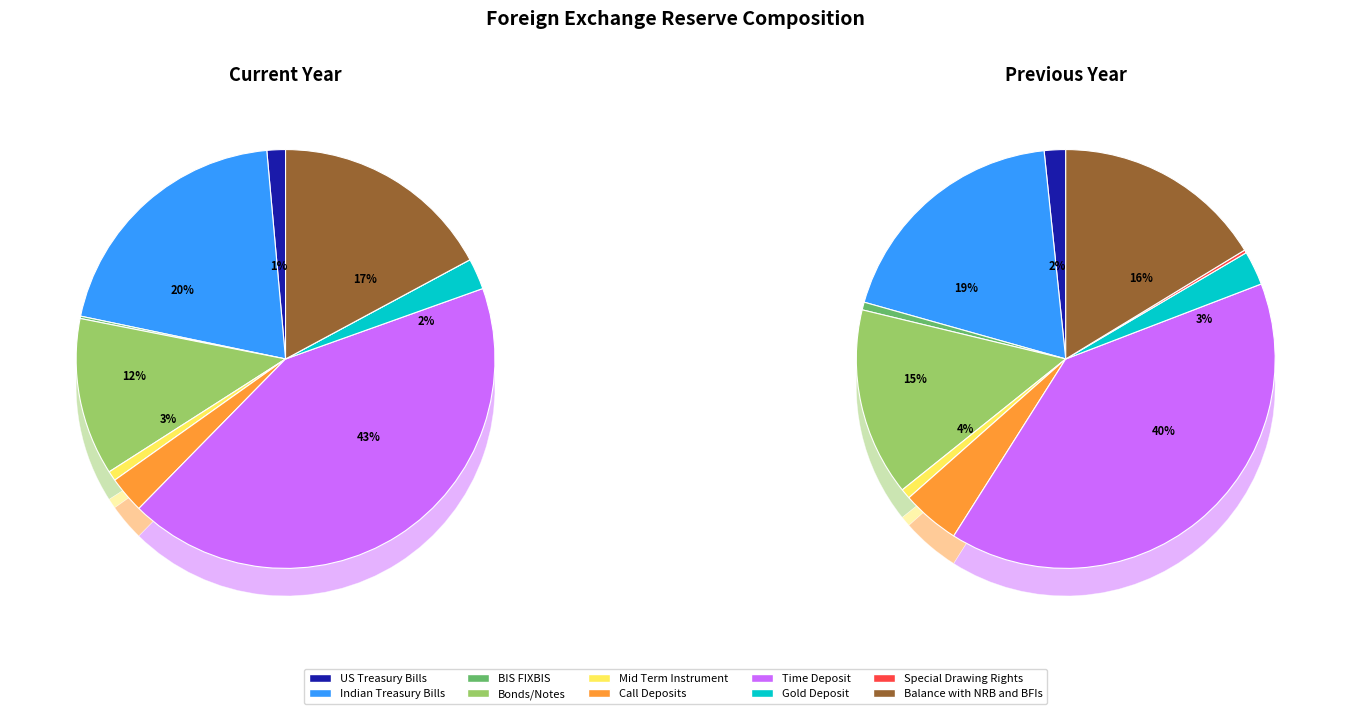

Which category has the biggest portion of the pie?

Time Deposit